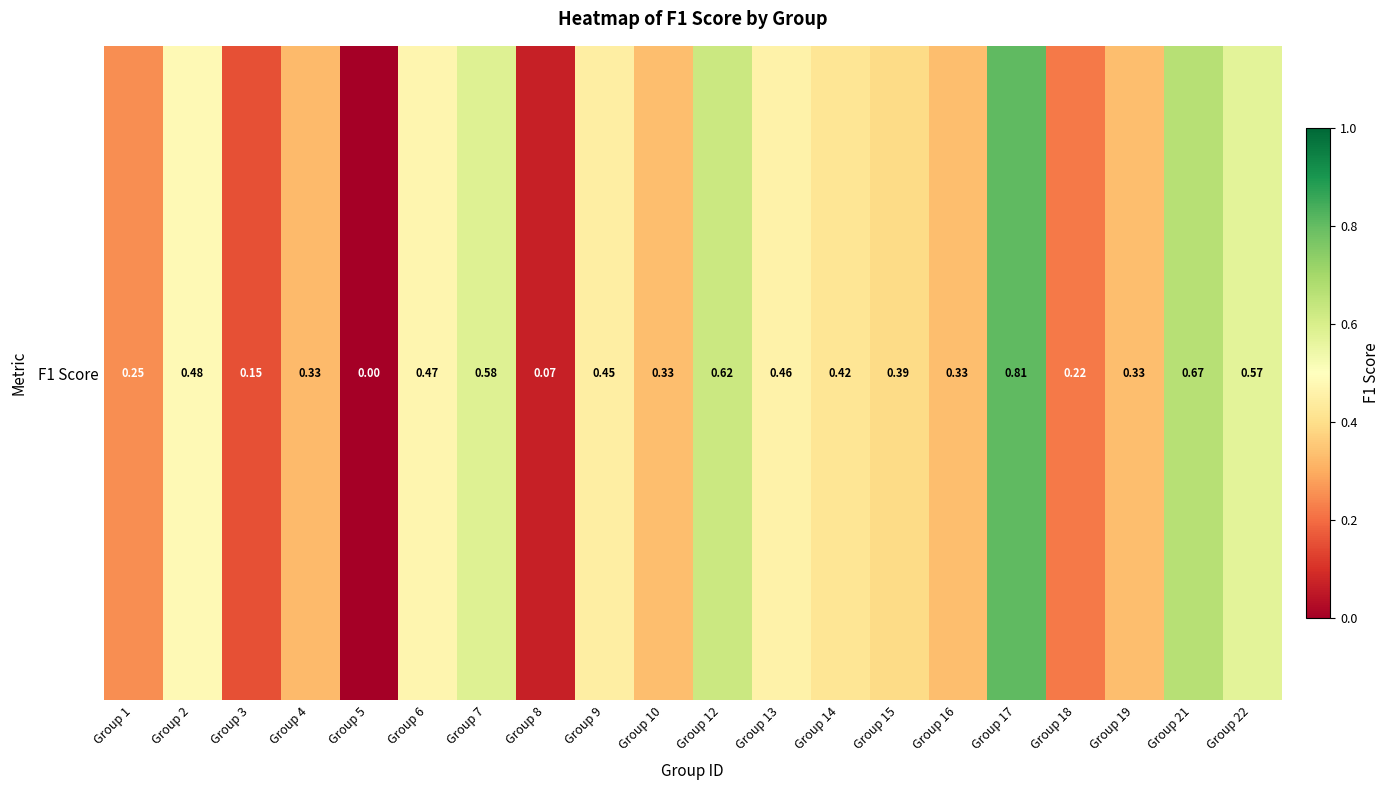

What is the sum of the values at Group 5 and Group 7?

0.6